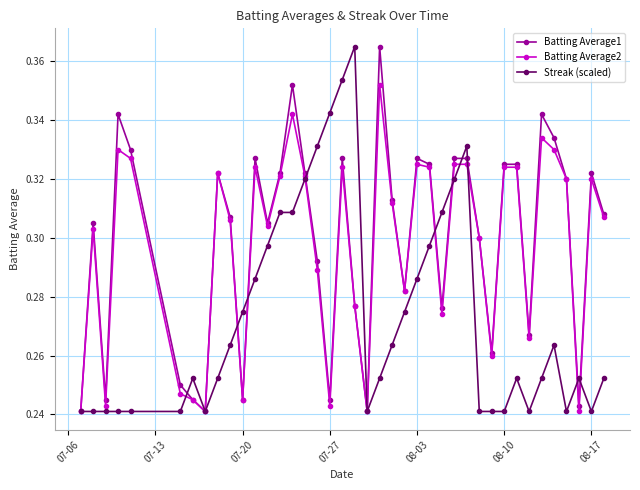

At how many categories does at least one series exceed 0?

40